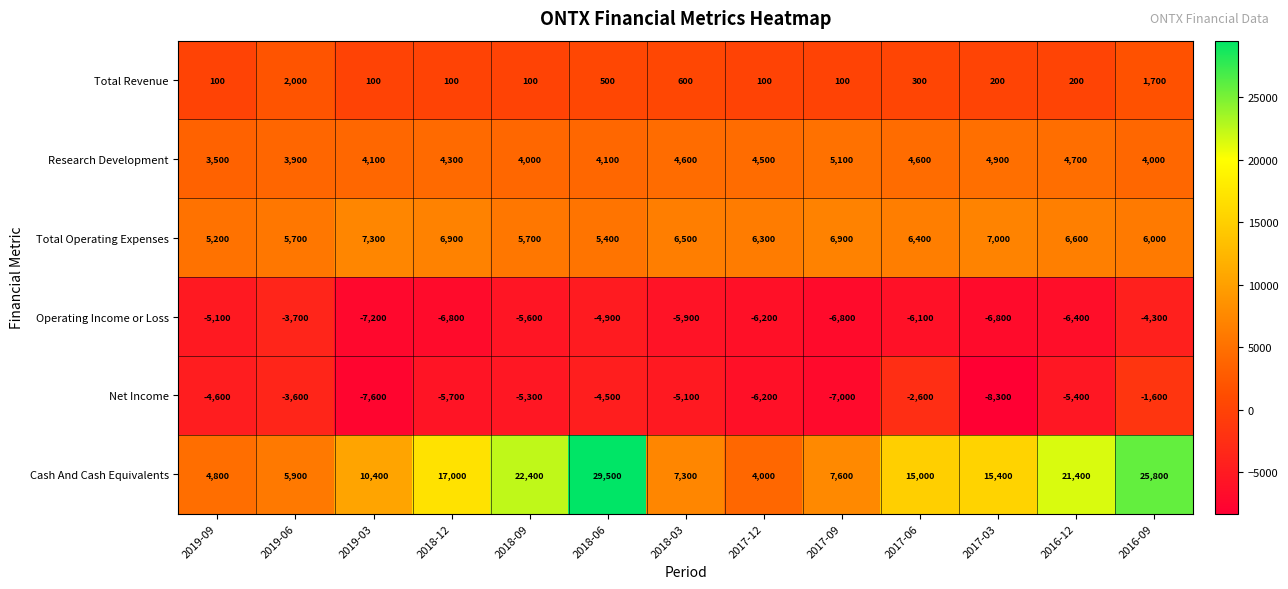

Rank the series at 2019-06 from lowest to highest value.

Operating Income or Loss, Net Income, Total Revenue, Research Development, Total Operating Expenses, Cash And Cash Equivalents